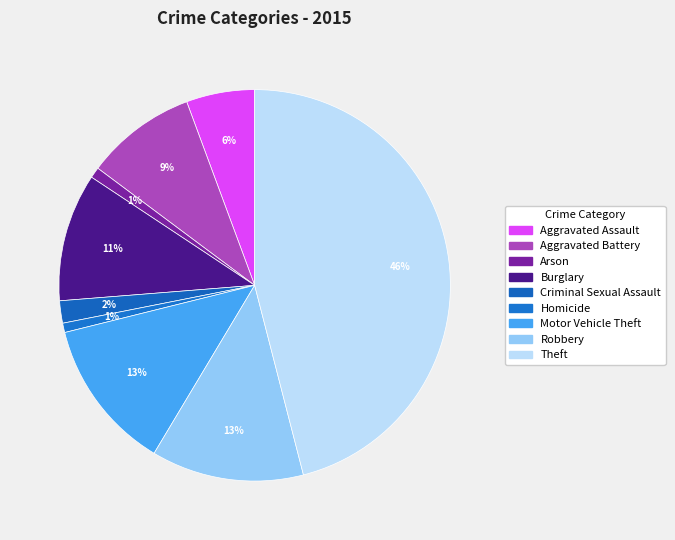

To the nearest percent, what percentage of the pie is Homicide?

1%